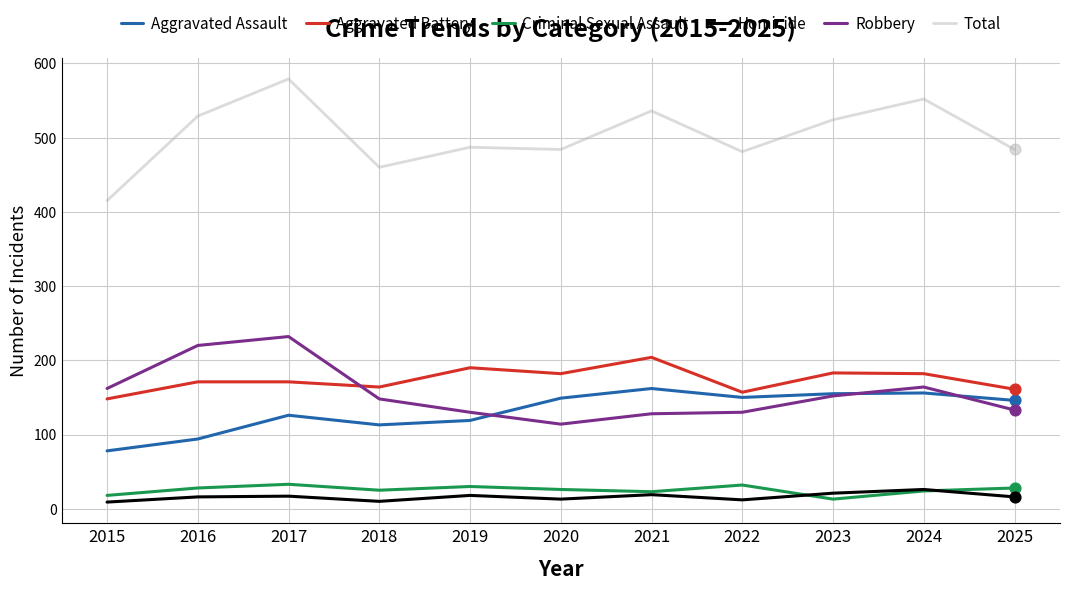

Which series changed the most between 2017 and 2022?

Robbery